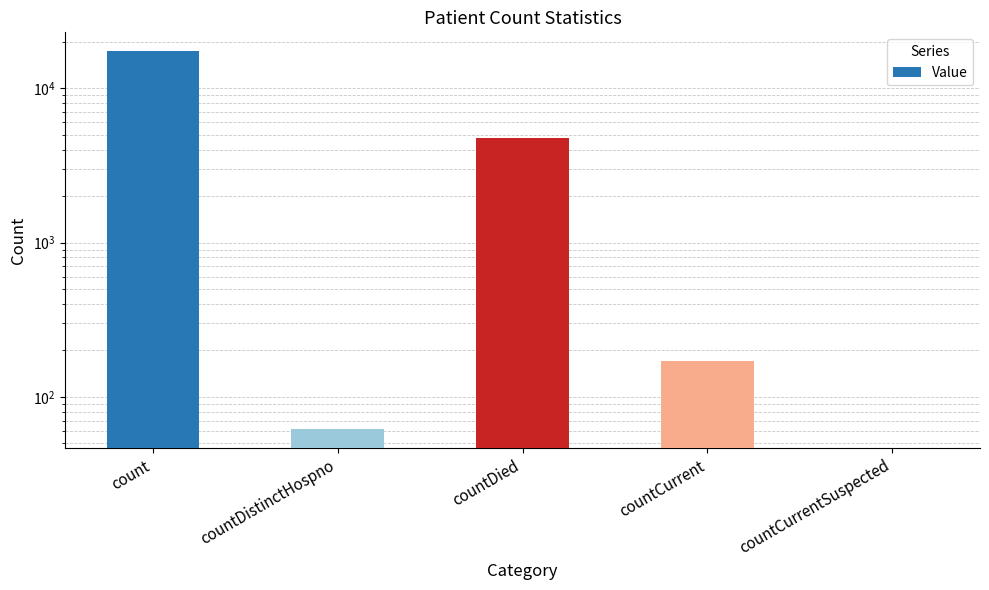

Reading right to left, extract all data points from this chart.

0	172	4773	62	17310